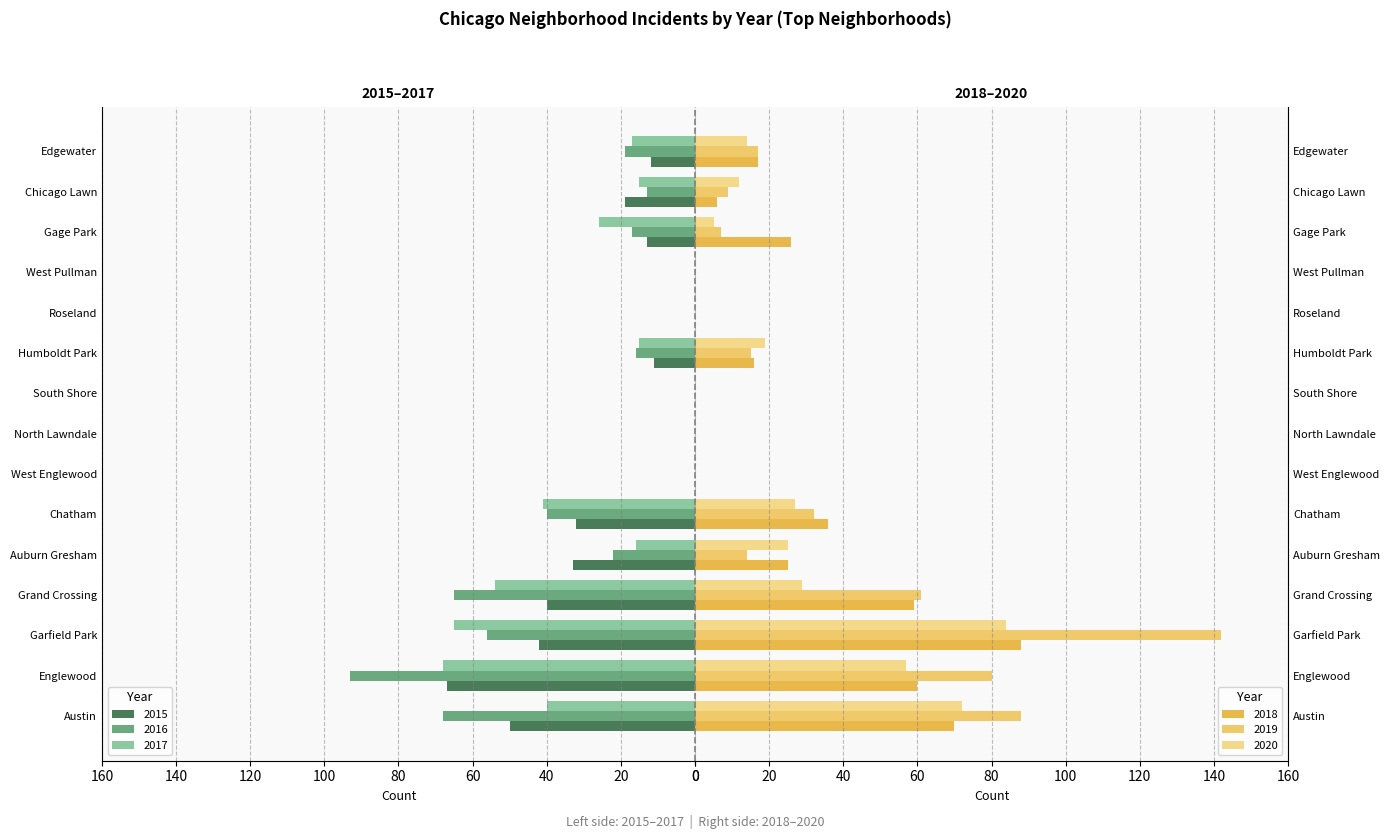

Is it true that 2020 equals 25 at Auburn Gresham?

True